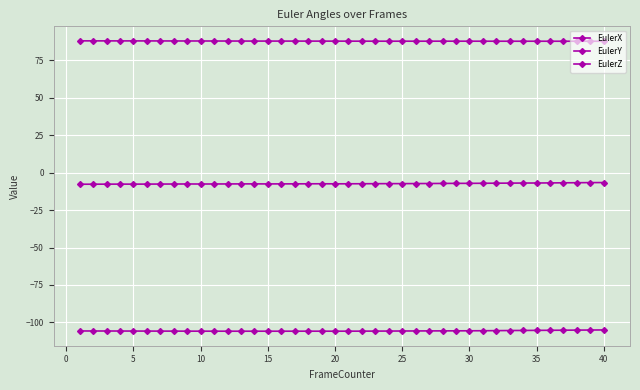

What is the value of the EulerY point at the 4th from the left?

-7.7